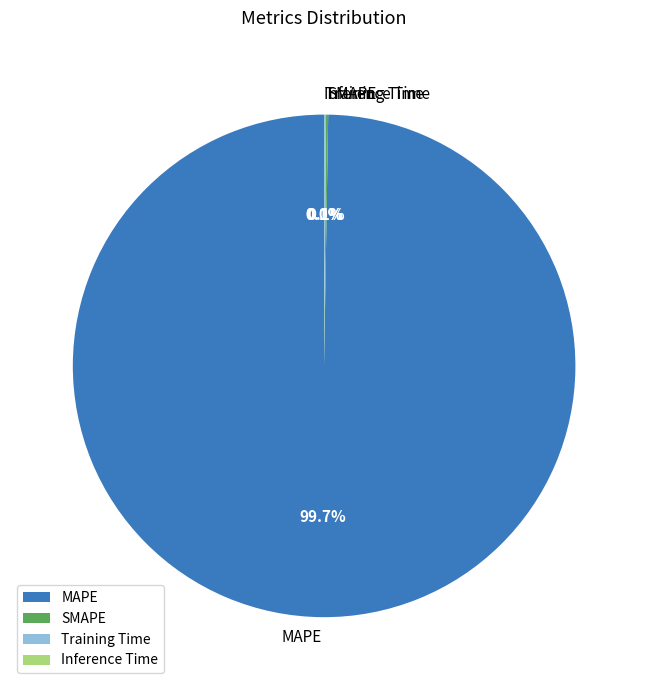

Is there any slice that represents more than half of the pie?

Yes